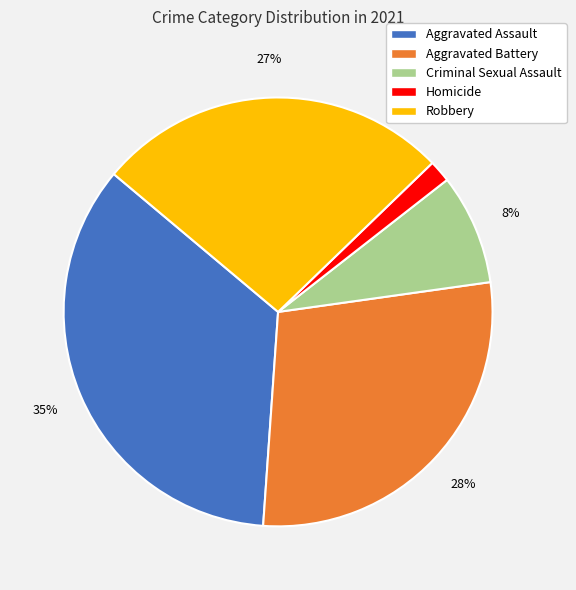

What percentage is the Aggravated Assault slice, to the nearest percent?

35%